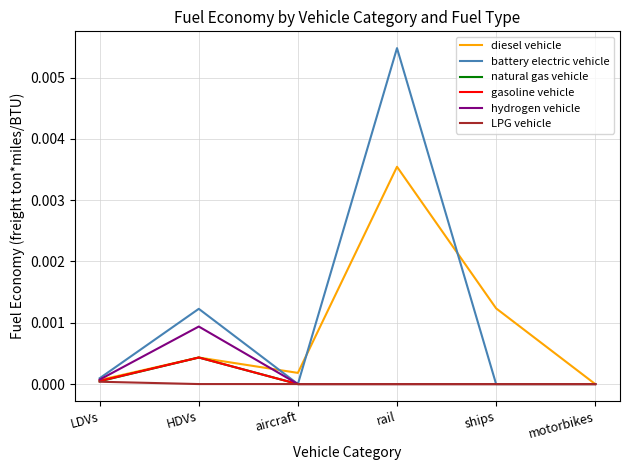

Which category has the highest value in the diesel vehicle series?

rail